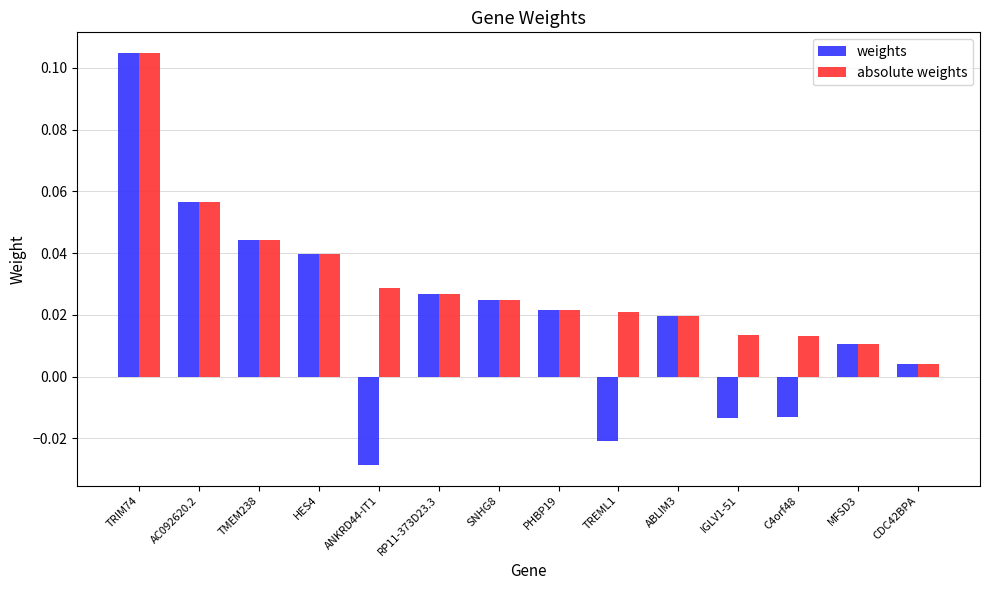

What are all the series names shown in the legend?

weights, absolute weights